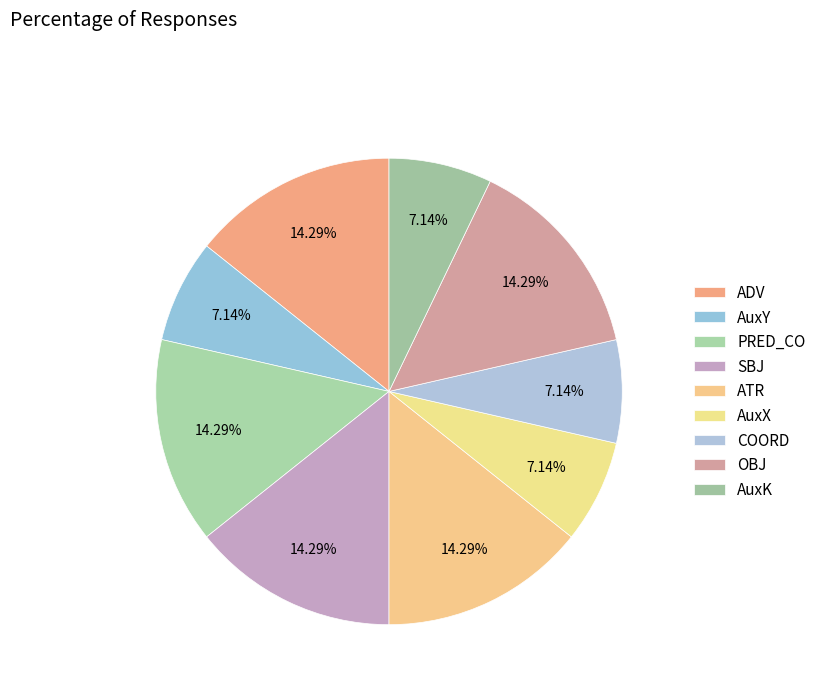

What percentage is the OBJ slice, to the nearest percent?

14%